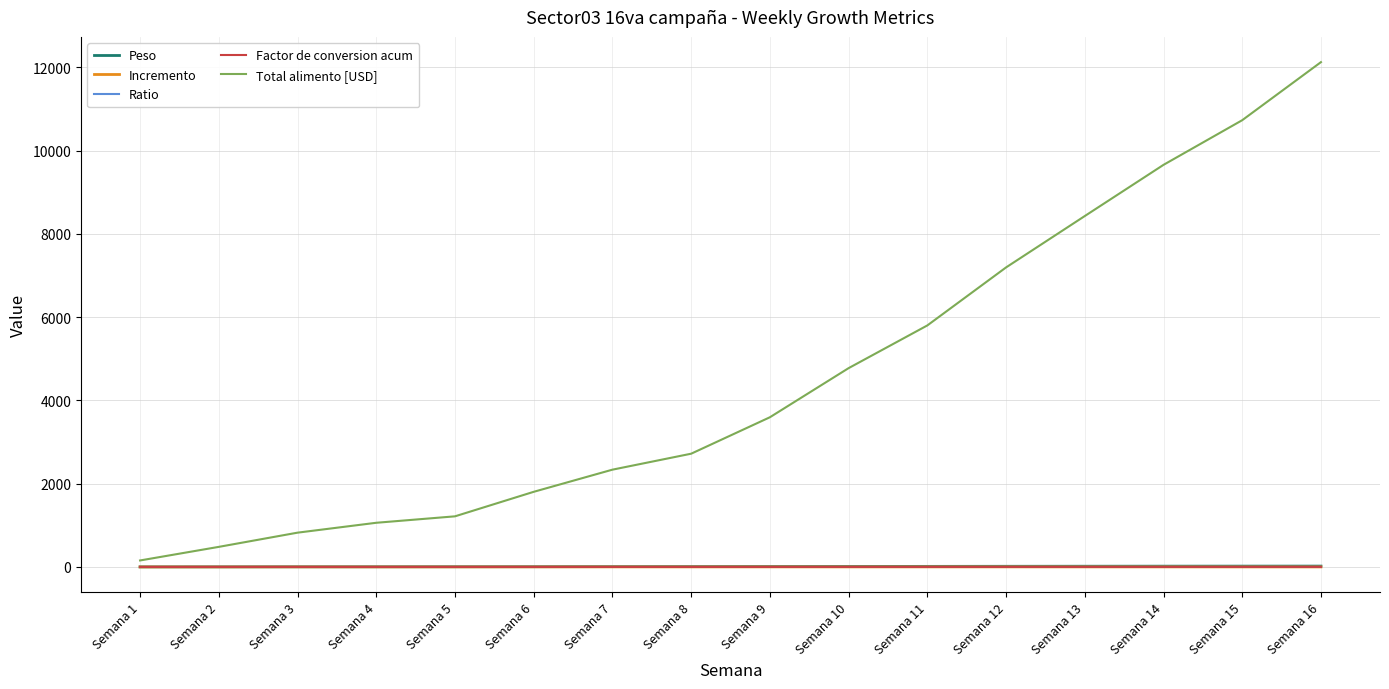

The value of Total alimento [USD] at Semana 6 is 2966.4. True or false?

False